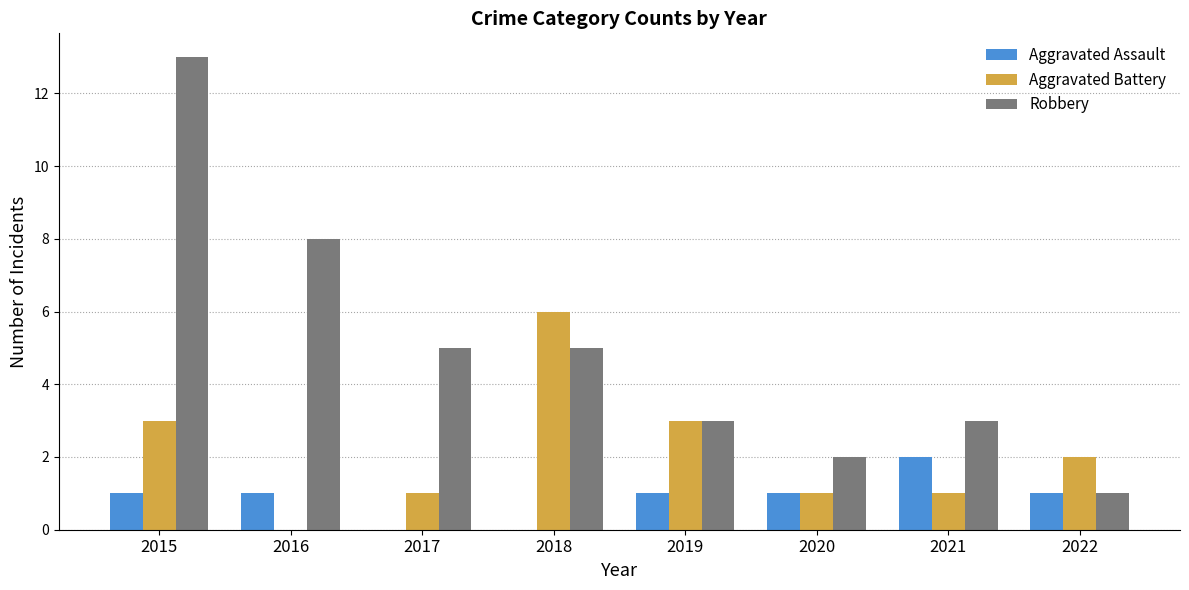

Where is Robbery nearest to the value 7?

2016